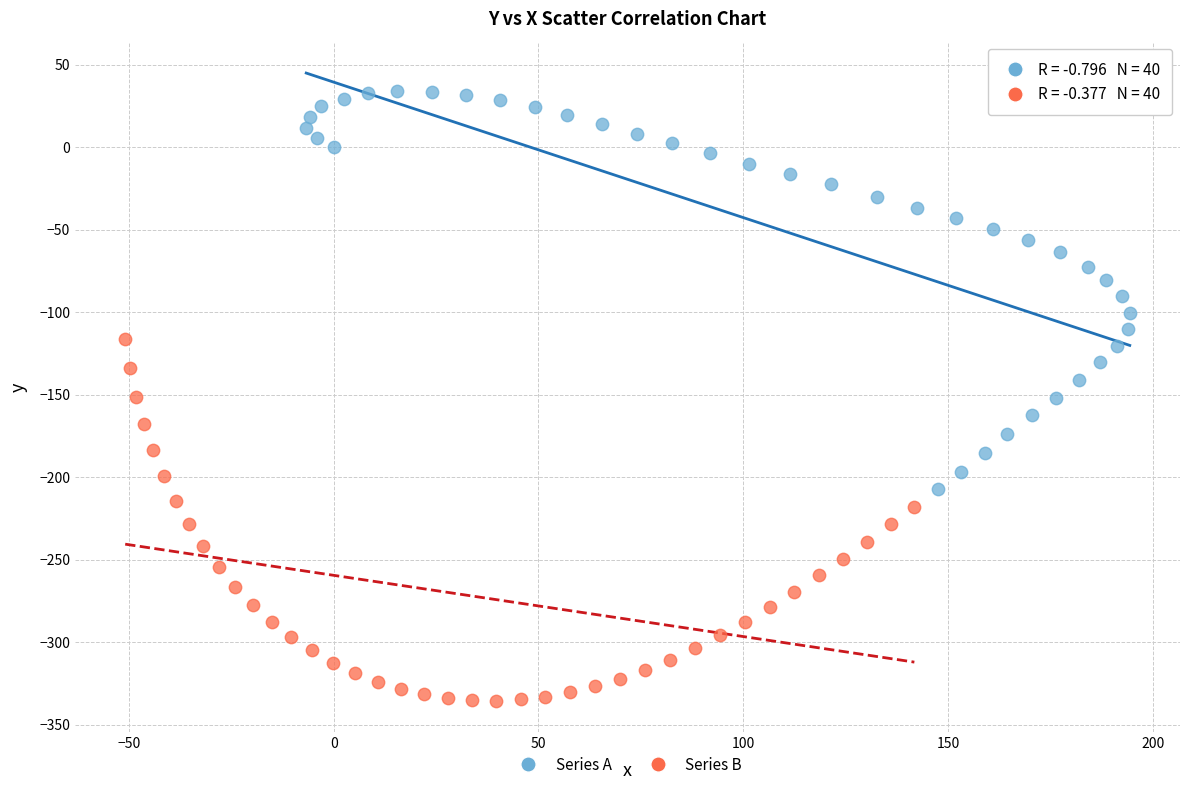

Which series reaches the maximum Y coordinate?

Series A